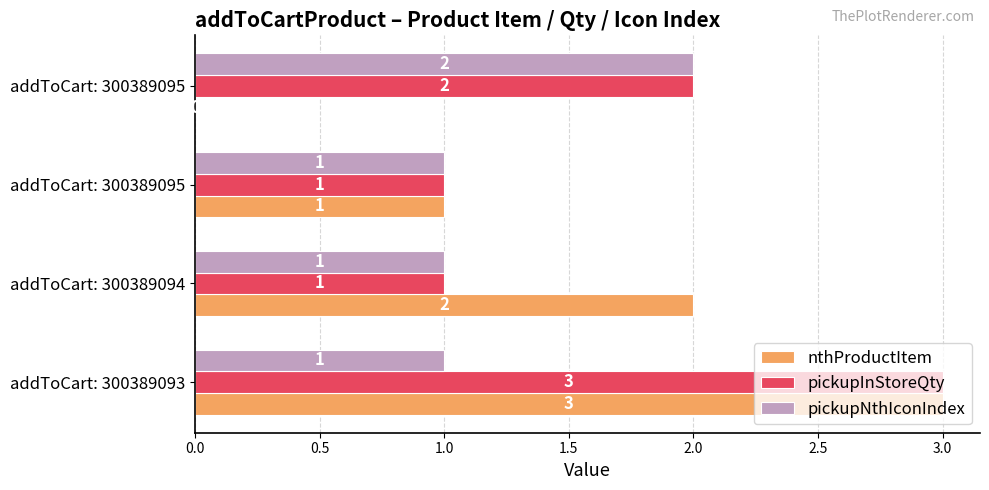

How many categories are shown in the chart?

4